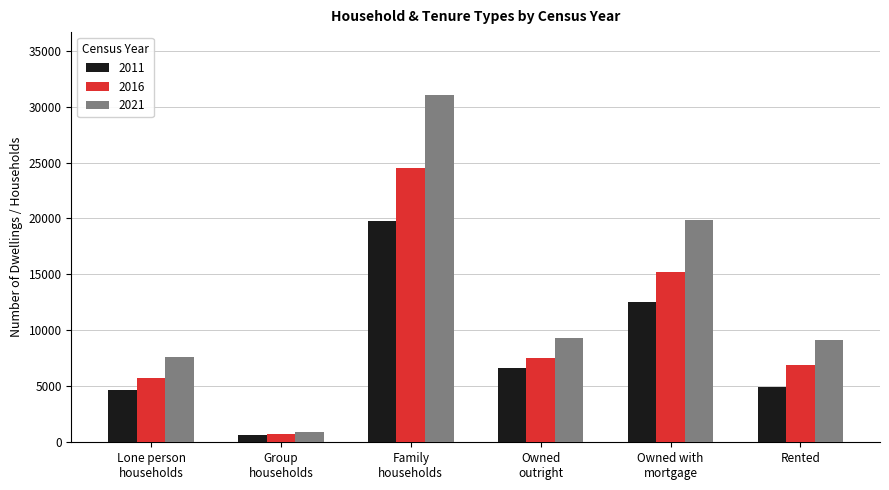

At which label is 2016 closest to 12619?

Owned with
mortgage